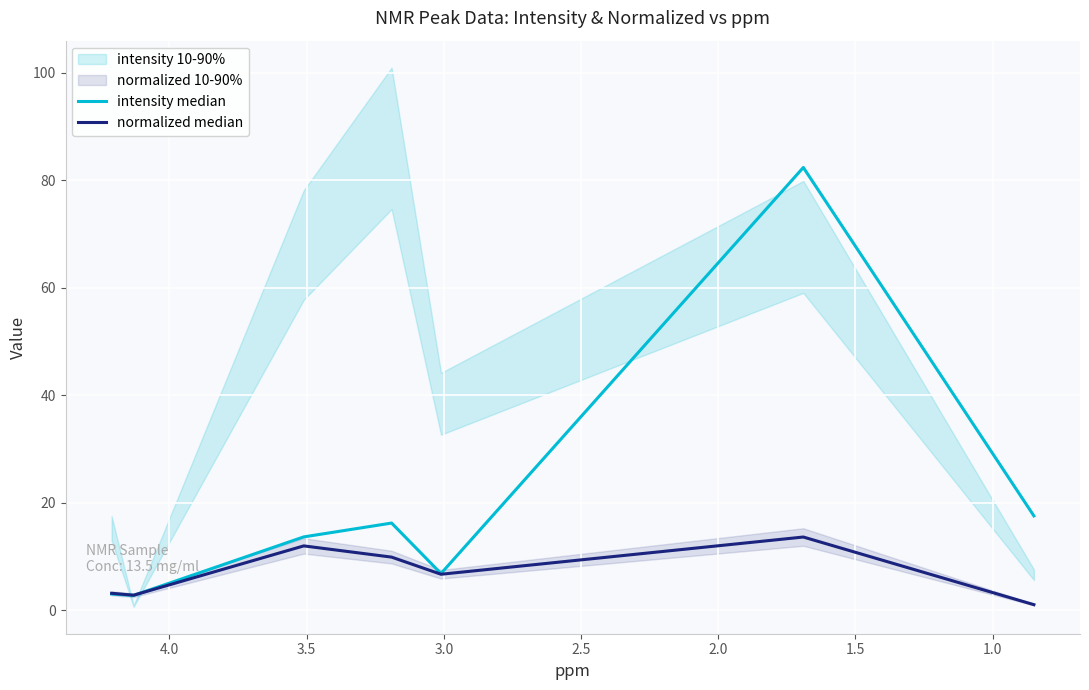

Count the number of data series in this chart.

2